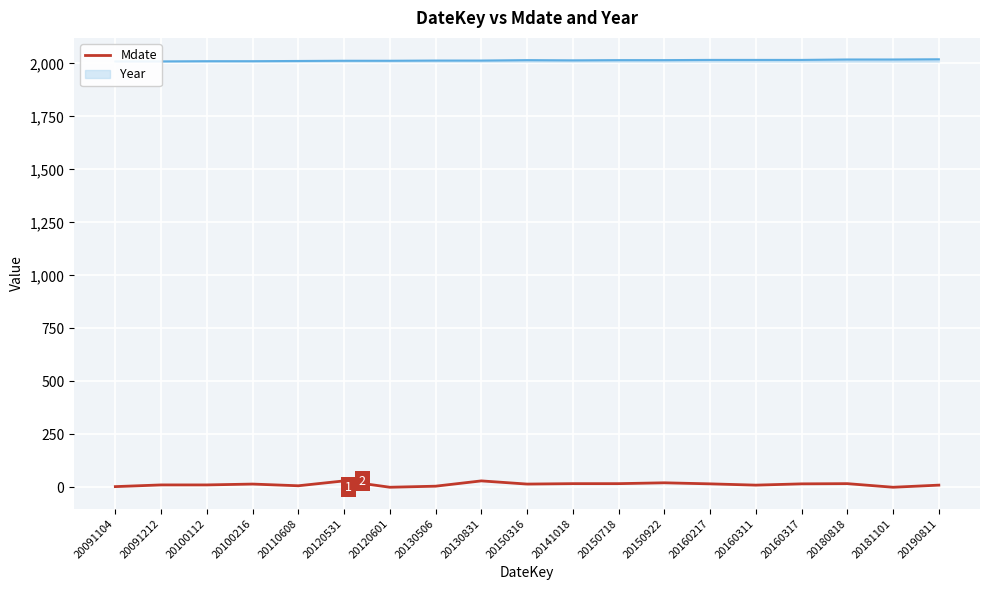

Count the number of data series in this chart.

1